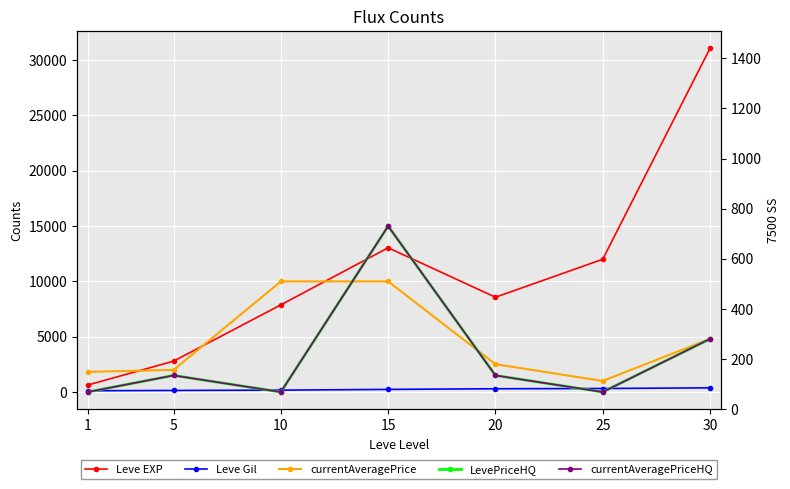

At how many categories does at least one series exceed 9234?

4